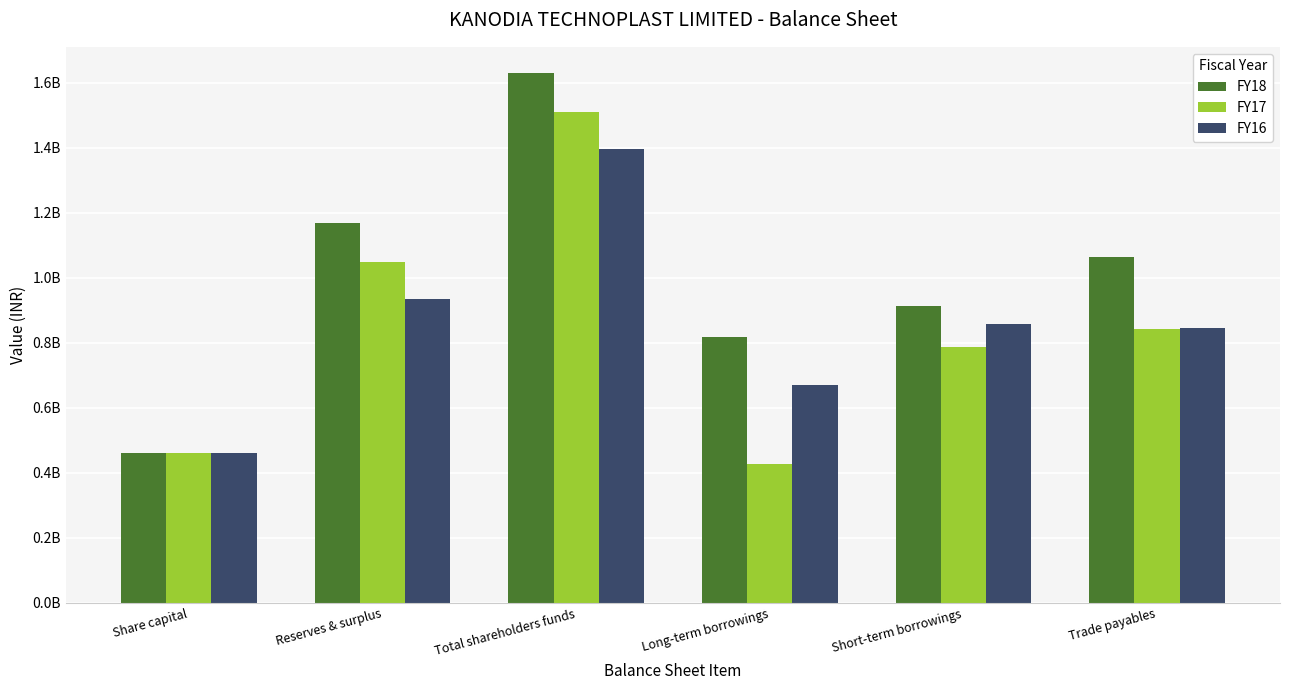

At how many categories does at least one series exceed 943363384?

3